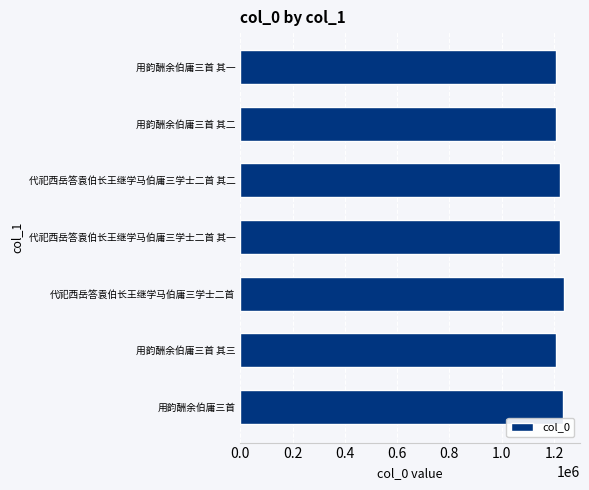

What is the smallest value displayed?

1209200